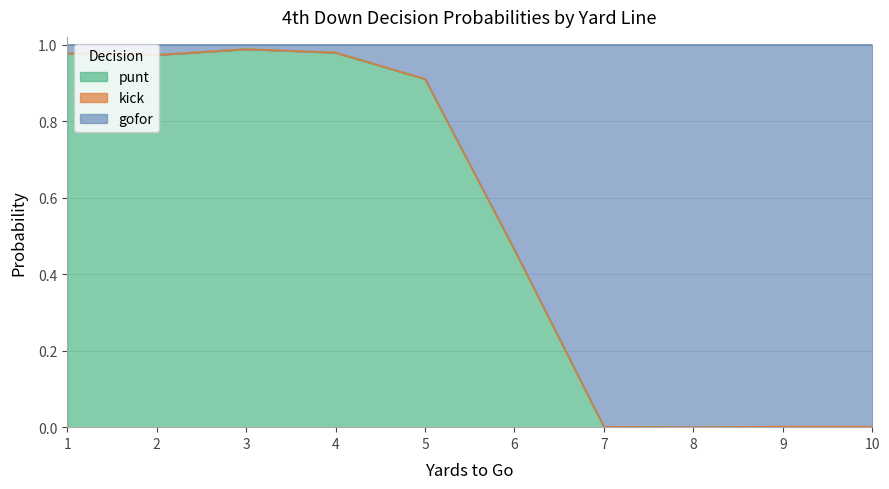

The punt series shows -0.6 at 8. True or false?

False